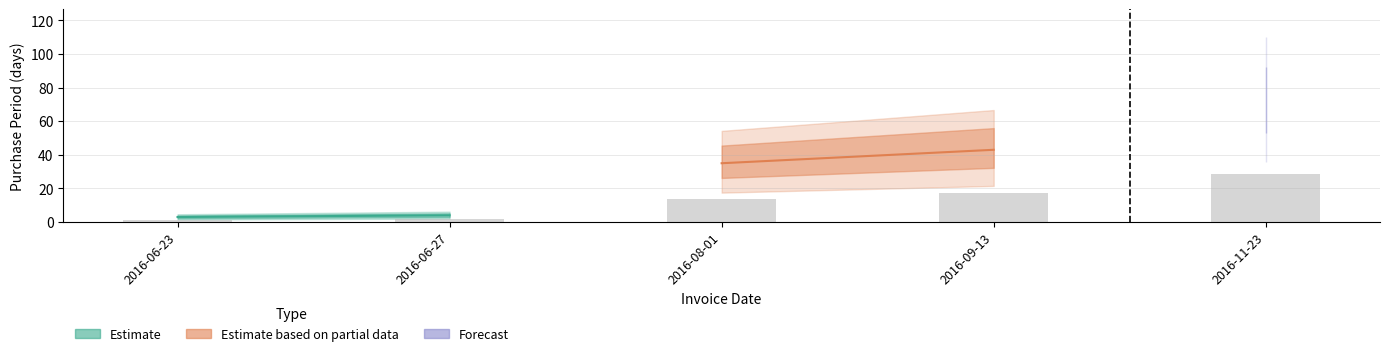

What is the smallest value displayed?

1.2